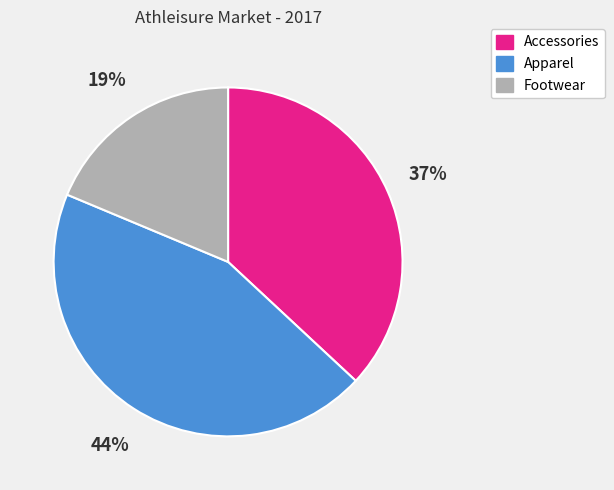

How many segments does this pie chart have?

3